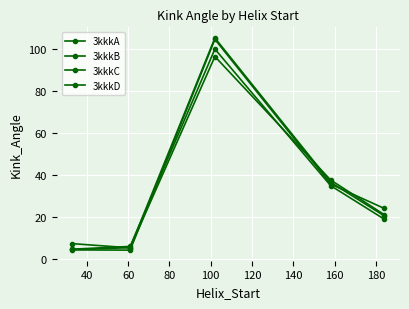

How many values in the 3kkkB series exceed 20?

3